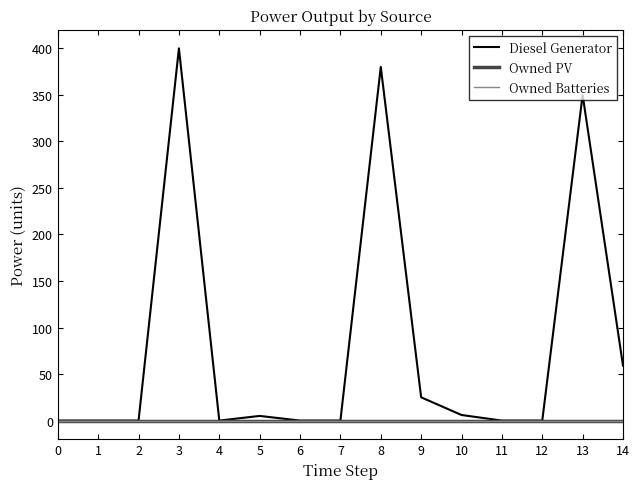

How many lines are shown in the chart?

3